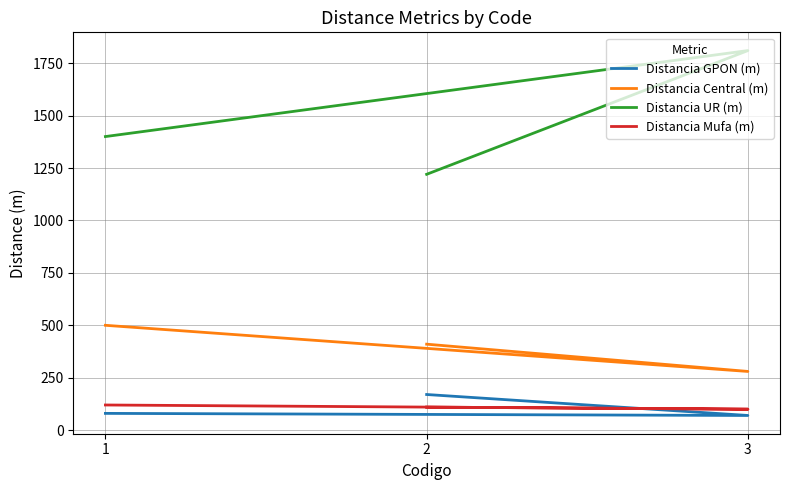

Reading left to right, transcribe all the data shown in this chart.

Distancia GPON (m): 80	70	170
Distancia Central (m): 500	280	410
Distancia UR (m): 1400	1810	1220
Distancia Mufa (m): 120	100	110